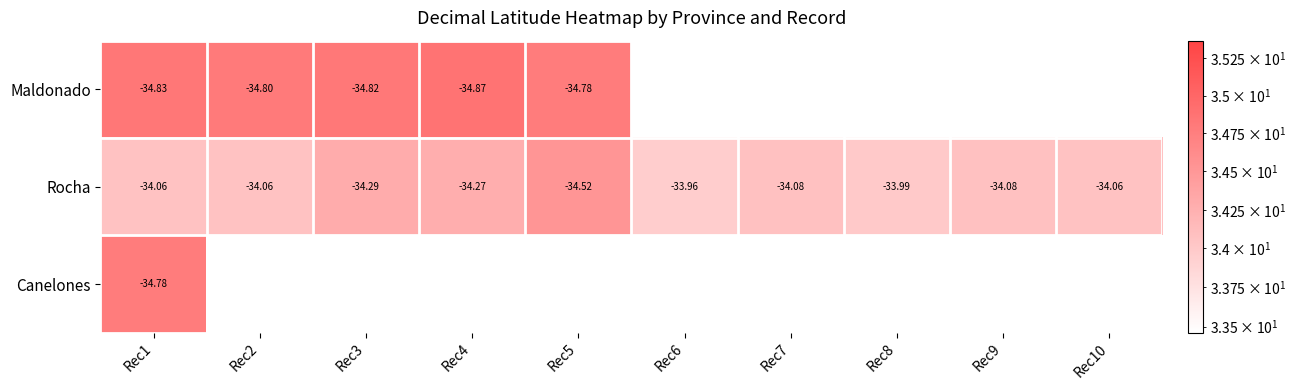

Is the value of Rocha at Rec4 greater than the value of Maldonado at Rec3?

Yes